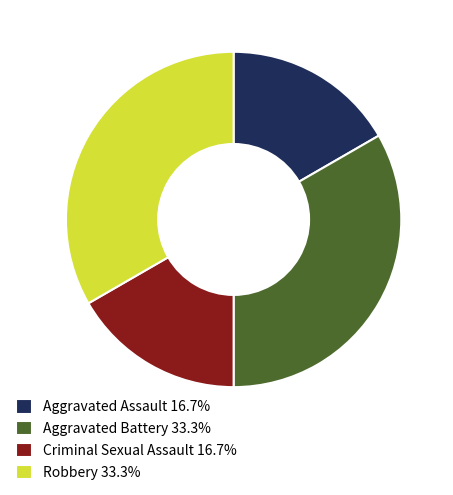

True or false: Aggravated Battery accounts for 45% of the total.

False